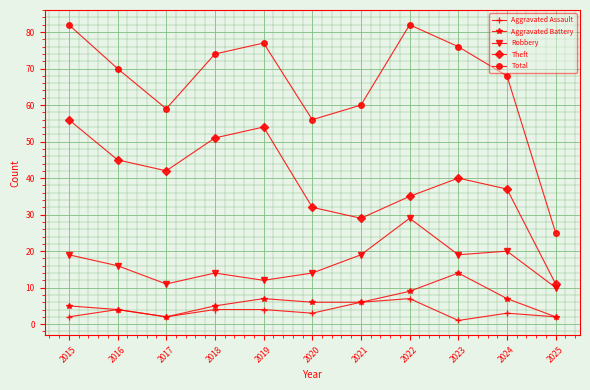

At which category does Aggravated Battery reach its first local valley?

2017